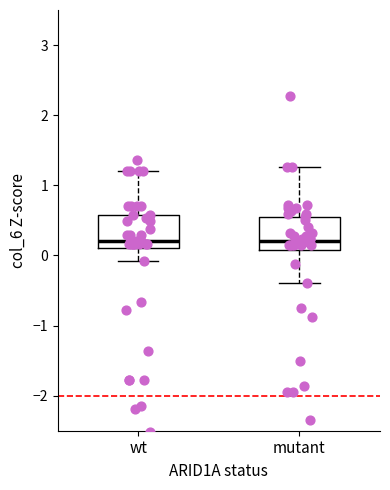

Reading left to right, read every box against the y-axis: the position of its median line, the range the box covers, and the ends of its whiskers. The values are not printed on the chart, so give them approximately, as read against the axis.

wt: median 0.2, box 0.1 to 0.6, whiskers -0.1 to 1.2
mutant: median 0.2, box 0.1 to 0.6, whiskers -0.4 to 1.3